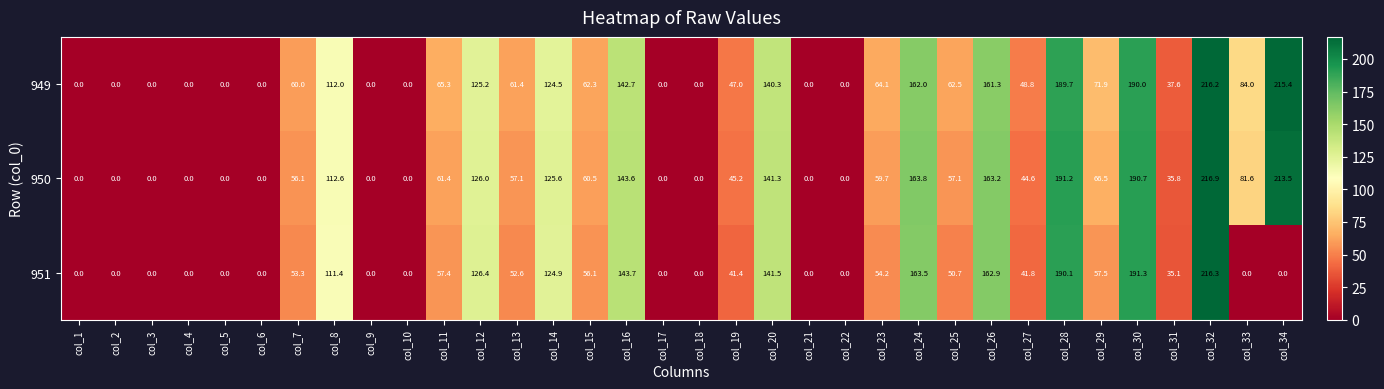

How many categories are shown in the chart?

34